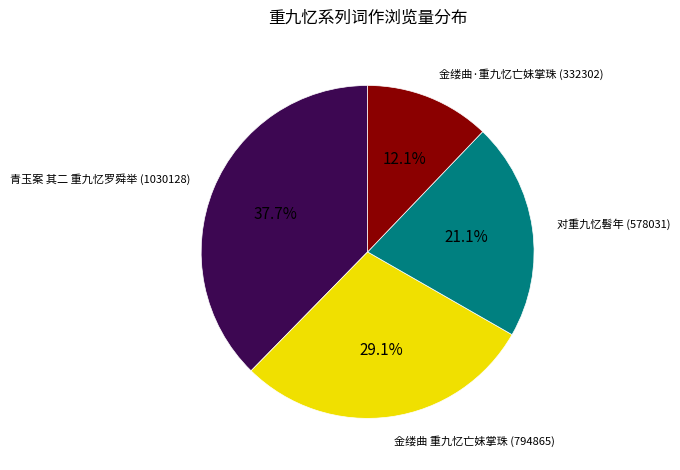

Is there a majority slice in this chart?

No